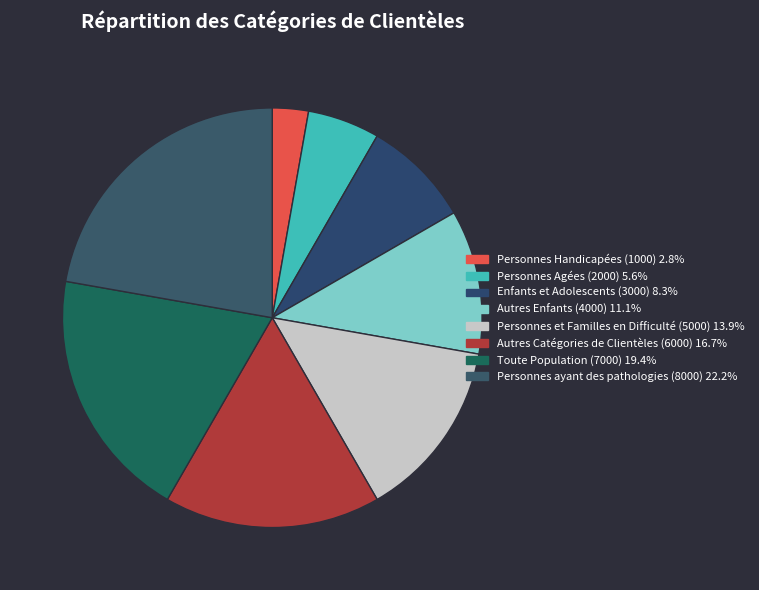

What is the total percentage of Autres Catégories de Clientèles (6000) and Personnes Handicapées (1000)?

19.4%